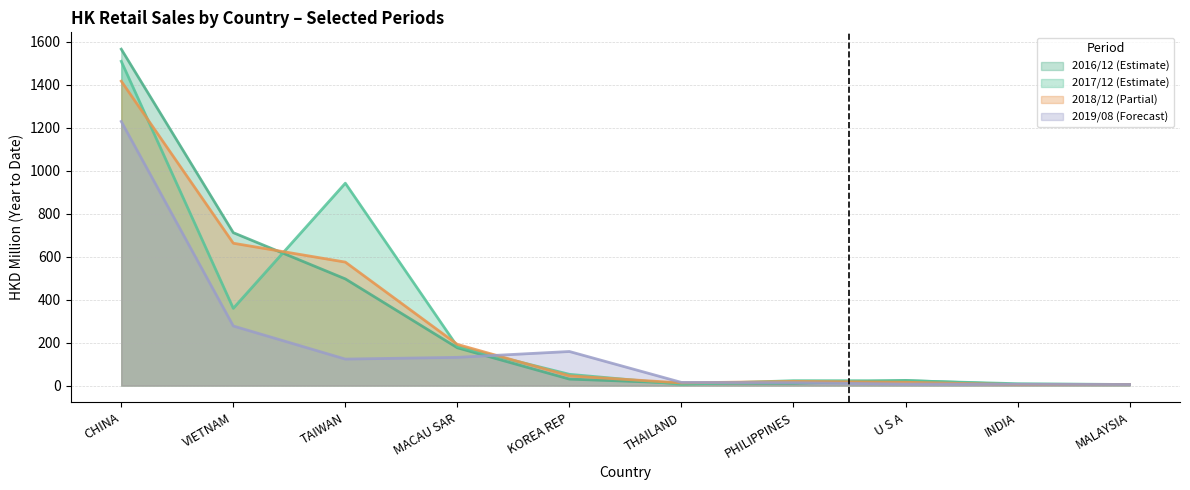

In 201908, how many points are lower than both neighbors (excluding endpoints)?

1